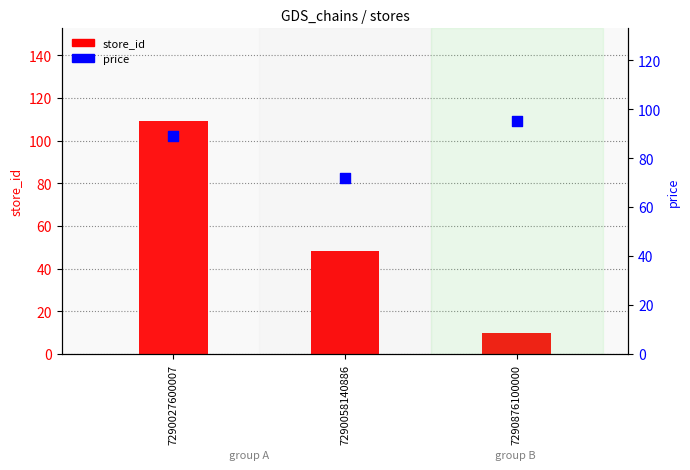

Which series contains the highest Y value?

store_id